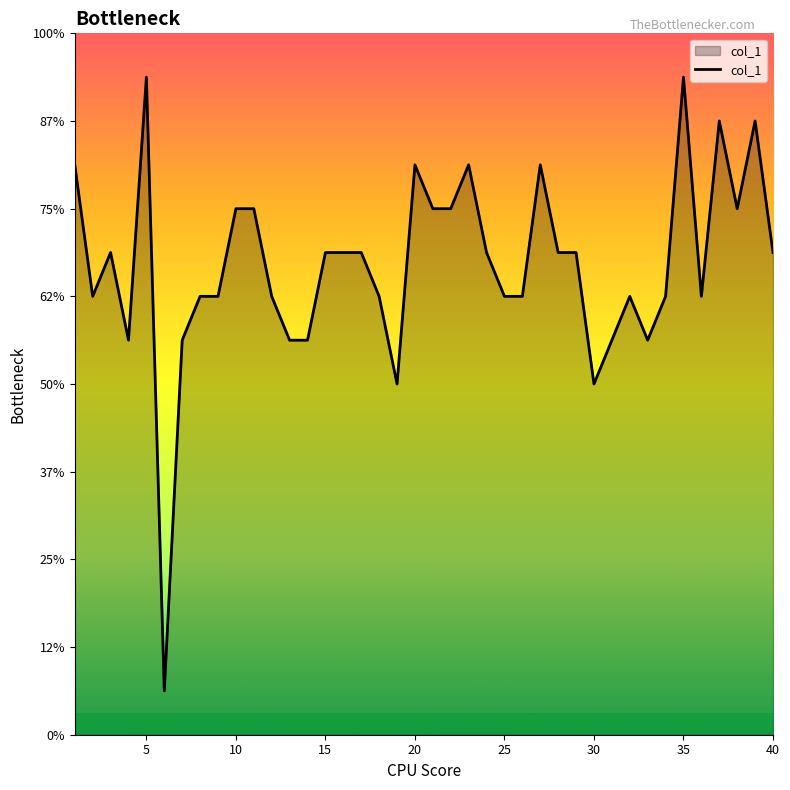

Is this an area chart (filled region under the line)?

Yes